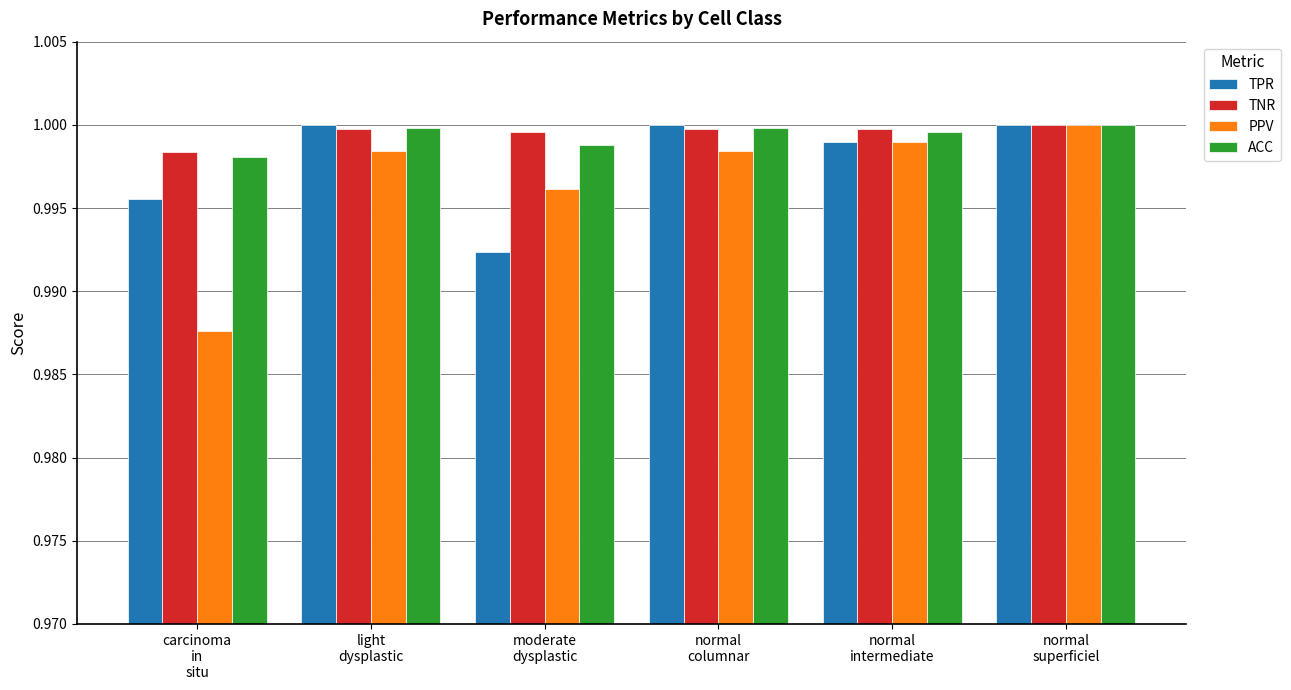

How many bars are there in total?

24